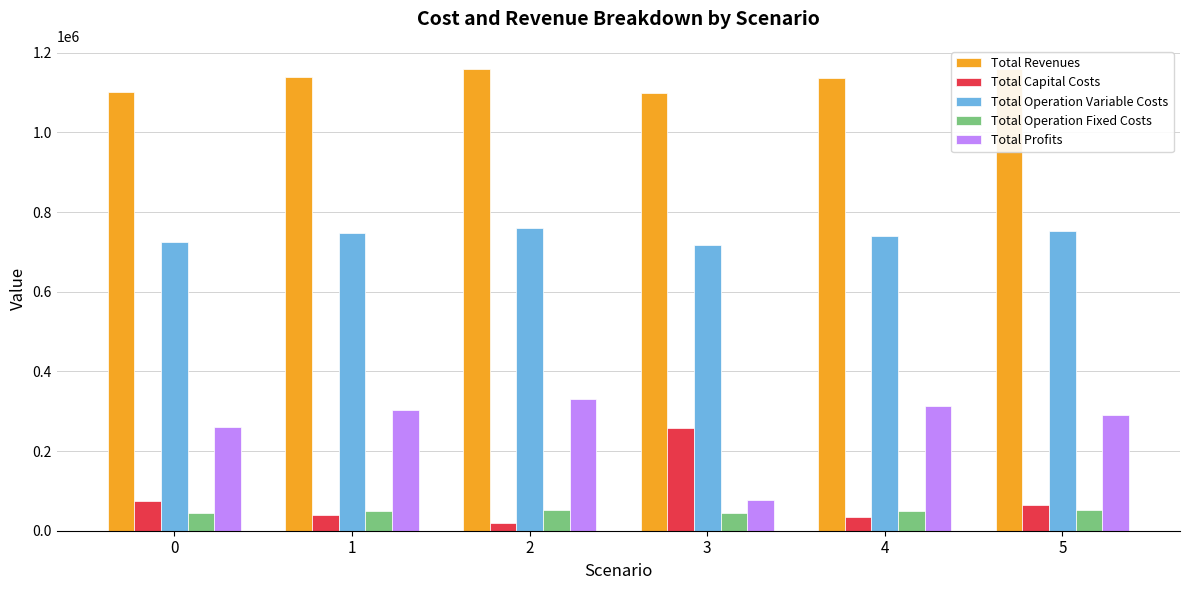

What is the difference between the Total Operation Variable Costs values at 1 and 0?

22400.2